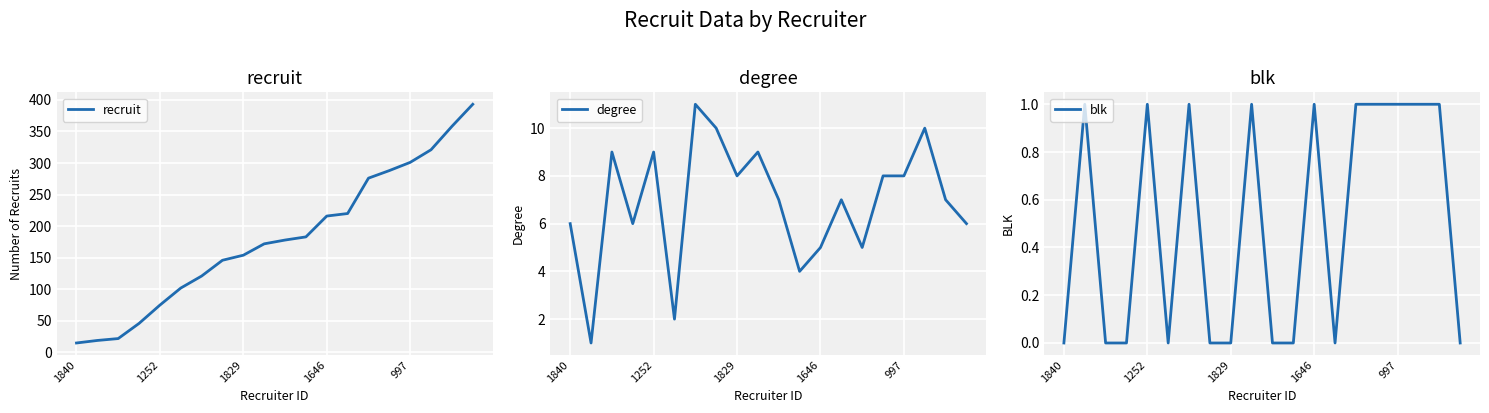

Is this an area chart (filled region under the line)?

No